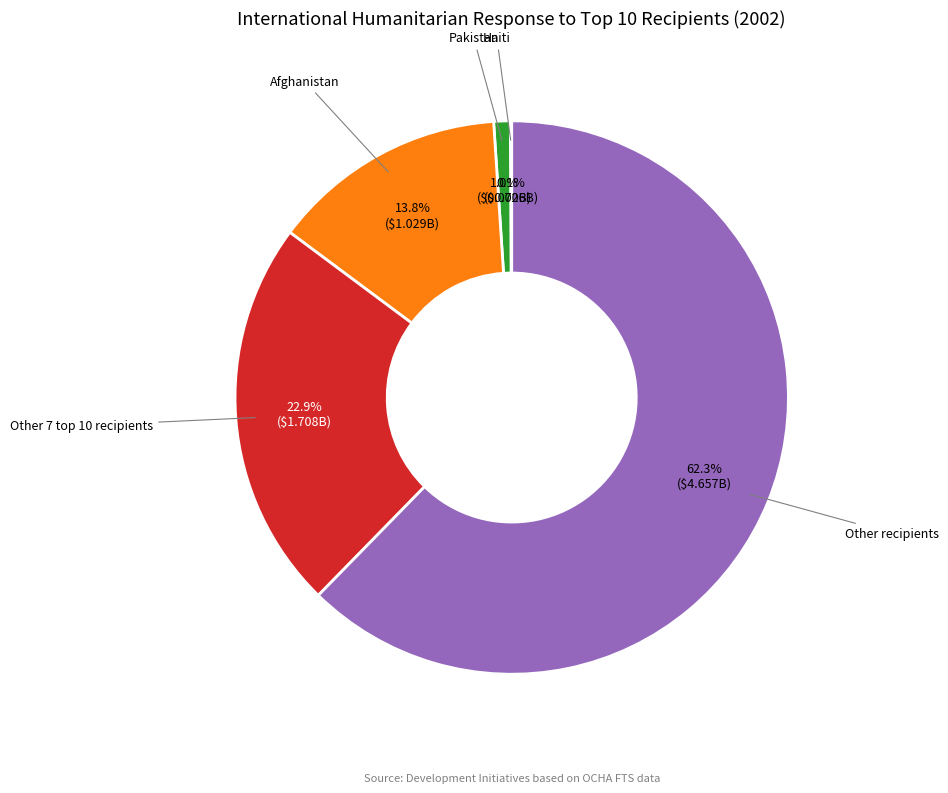

Which slice is the largest?

Other recipients